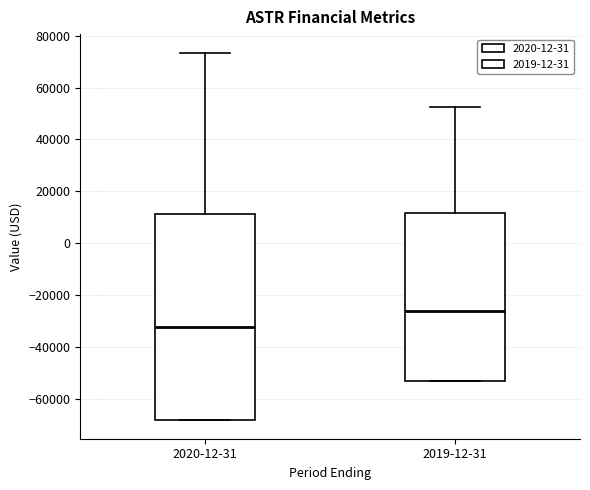

Reading left to right, read every box against the y-axis: the position of its median line, the range the box covers, and the ends of its whiskers. The values are not printed on the chart, so give them approximately, as read against the axis.

2020-12-31: median -32000, box -68000 to 12000, whiskers -68000 to 74000
2019-12-31: median -26000, box -54000 to 12000, whiskers -54000 to 52000